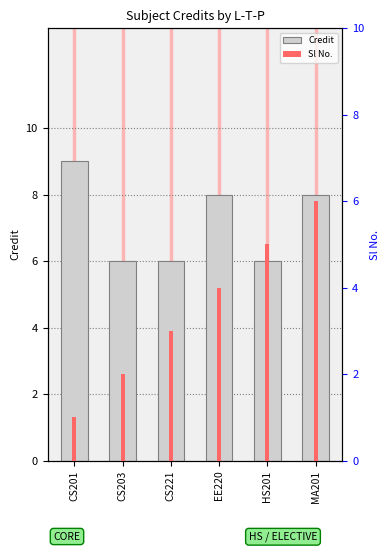

What is the label of the 3rd bar from the left?

CS221